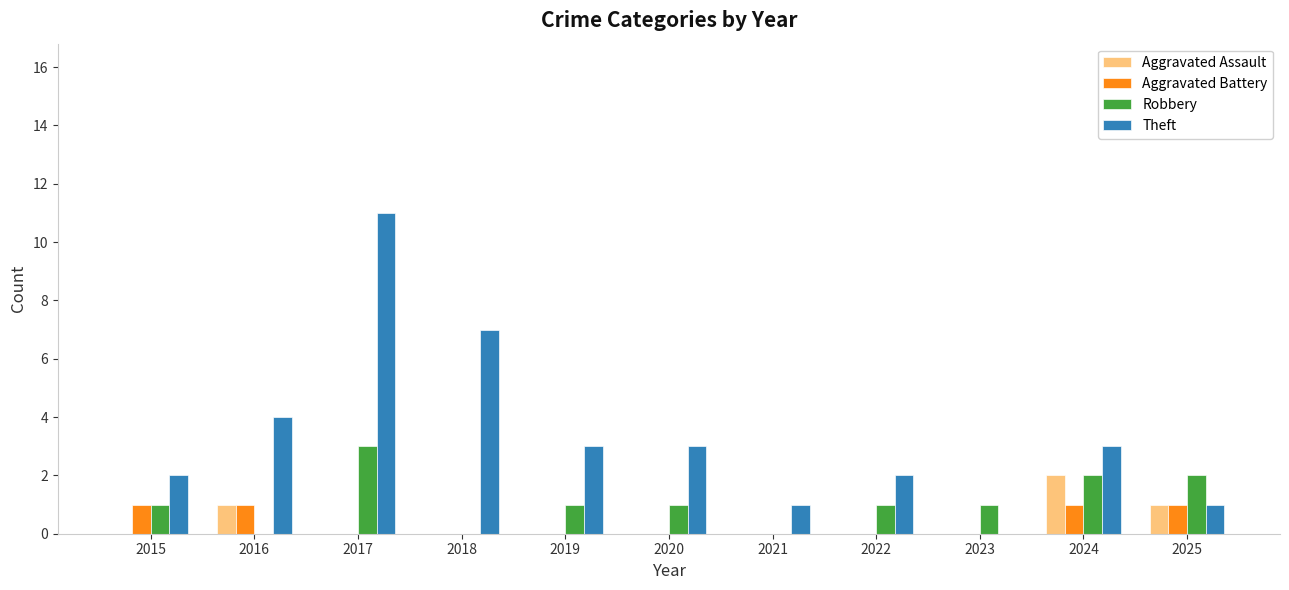

What are all the series names shown in the legend?

Aggravated Assault, Aggravated Battery, Robbery, Theft